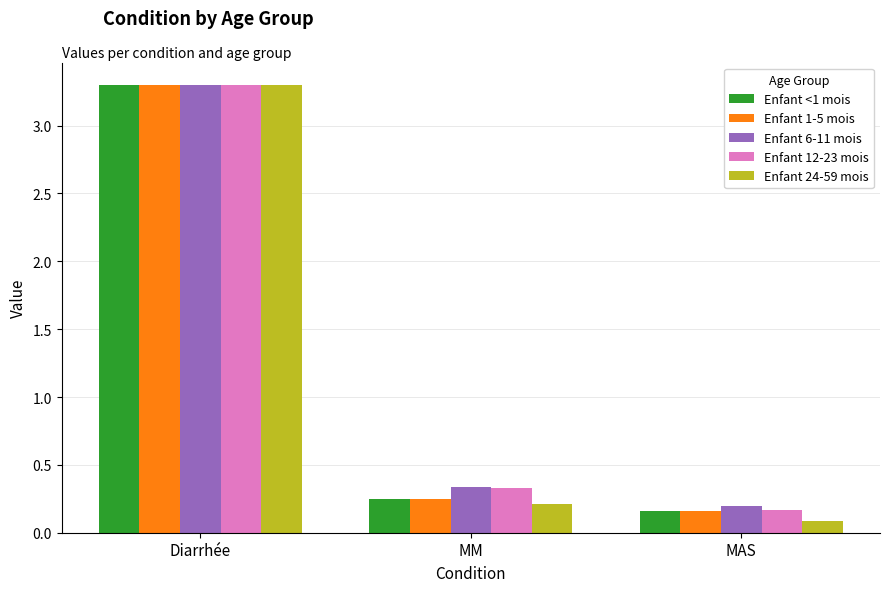

Is it true that Enfant 24-59 mois equals 0.1 at MAS?

True